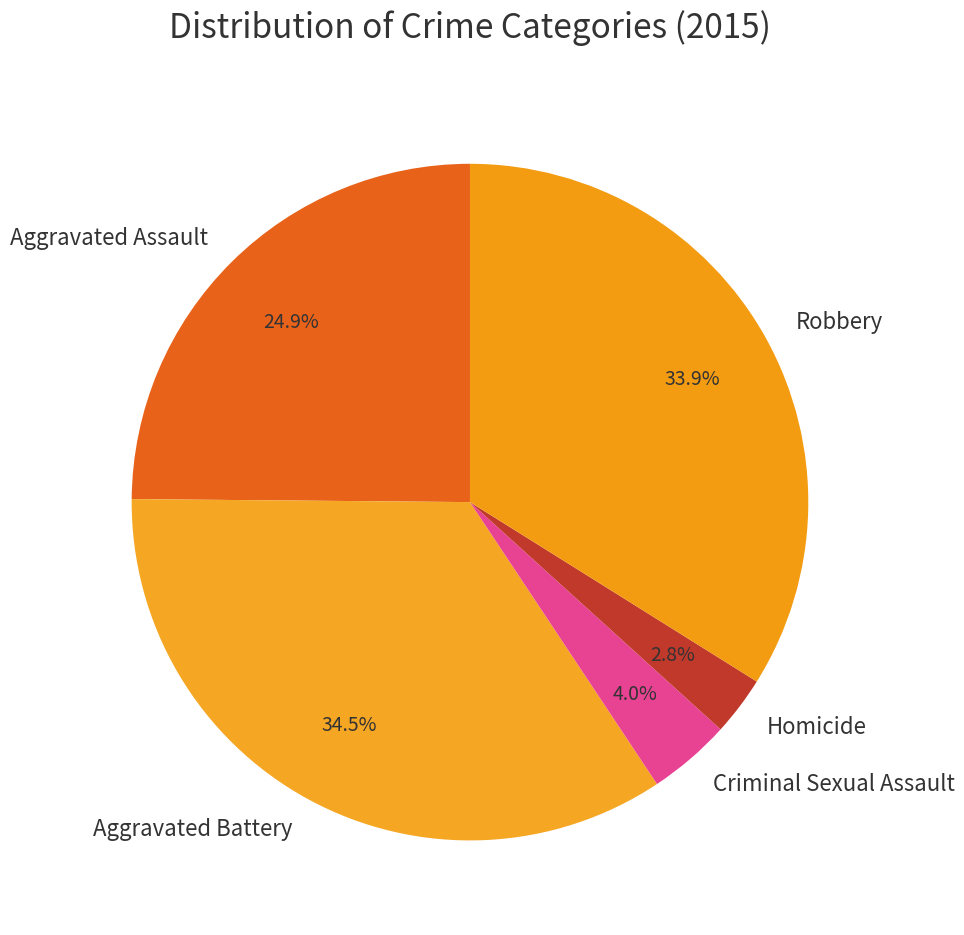

Which slice is the largest?

Aggravated Battery